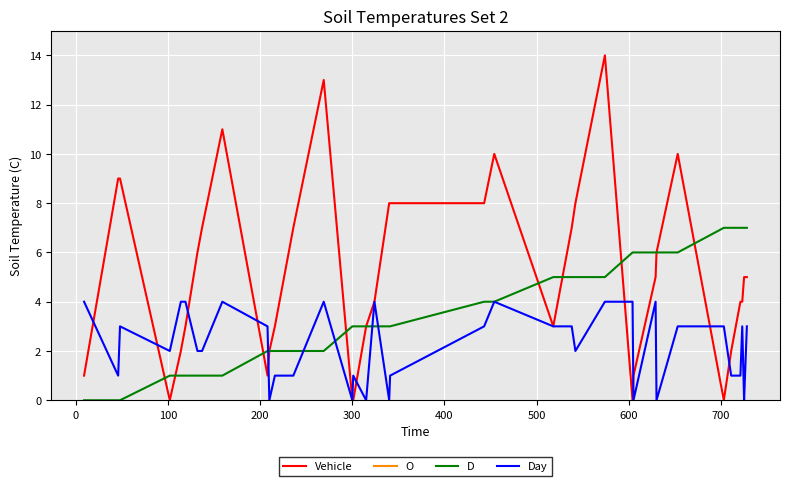

What is the maximum value for D?

7